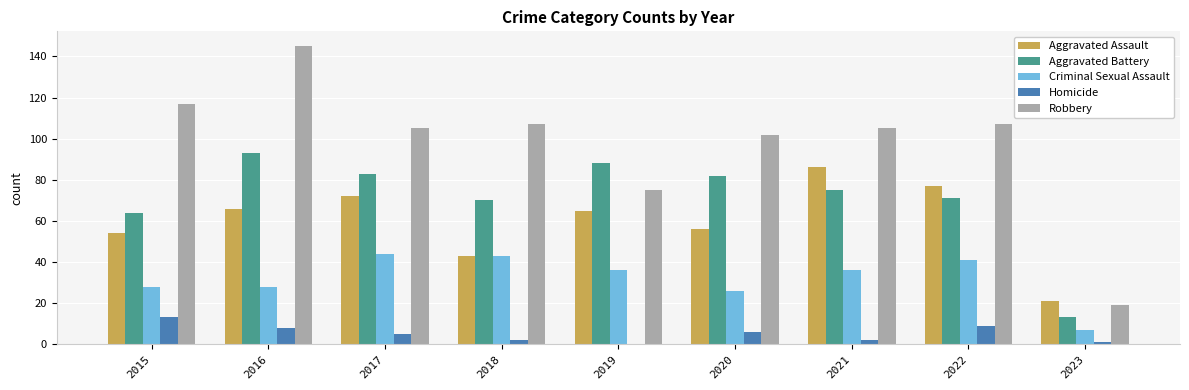

Between 2016 and 2020, which series saw the biggest shift?

Robbery